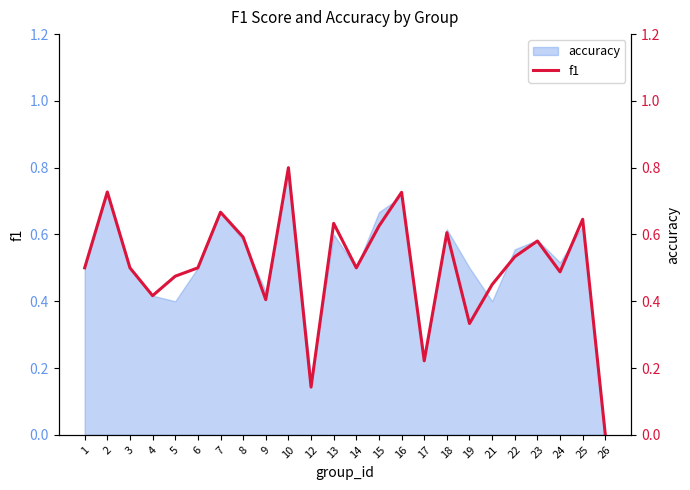

What is the difference between the second highest and second lowest values?

0.6